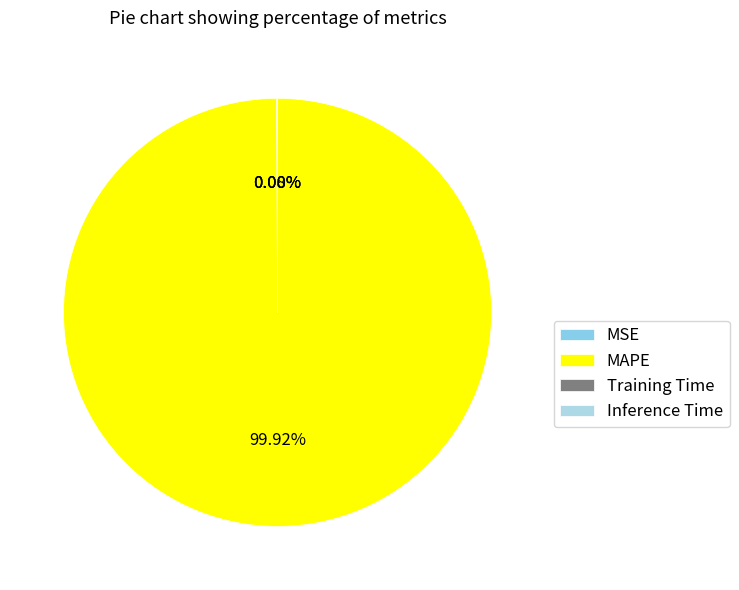

How many slices are in this pie chart?

4